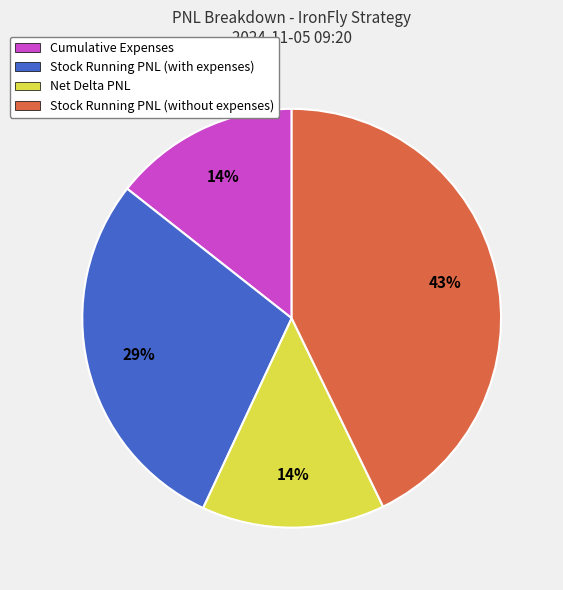

Which category has the biggest portion of the pie?

Stock Running PNL (without expenses)